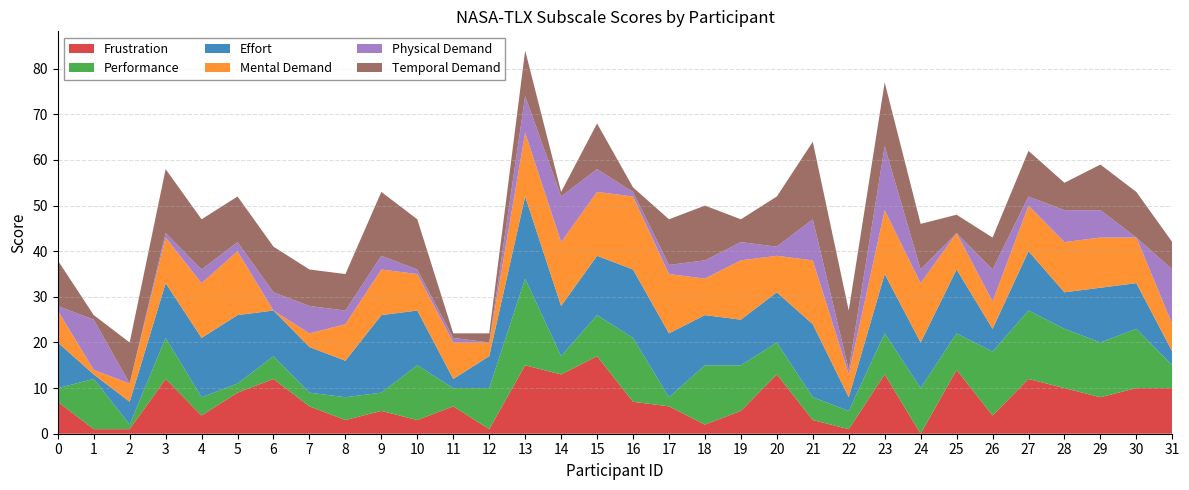

Reading right to left, transcribe all the data shown in this chart.

Frustration: 31=10	30=10	29=8	28=10	27=12	26=4	25=14	24=0	23=13	22=1	21=3	20=13	19=5	18=2	17=6	16=7	15=17	14=13	13=15	12=1	11=6	10=3	9=5	8=3	7=6	6=12	5=9	4=4	3=12	2=1	1=1	0=7
Performance: 31=5	30=13	29=12	28=13	27=15	26=14	25=8	24=10	23=9	22=4	21=5	20=7	19=10	18=13	17=2	16=14	15=9	14=4	13=19	12=9	11=4	10=12	9=4	8=5	7=3	6=5	5=2	4=4	3=9	2=1	1=11	0=3
Effort: 31=3	30=10	29=12	28=8	27=13	26=5	25=14	24=10	23=13	22=3	21=16	20=11	19=10	18=11	17=14	16=15	15=13	14=11	13=18	12=7	11=2	10=12	9=17	8=8	7=10	6=10	5=15	4=13	3=12	2=5	1=1	0=10
Mental Demand: 31=6	30=10	29=11	28=11	27=10	26=6	25=8	24=13	23=14	22=5	21=14	20=8	19=13	18=8	17=13	16=16	15=14	14=14	13=14	12=3	11=8	10=8	9=10	8=8	7=3	6=0	5=14	4=12	3=10	2=4	1=1	0=7
Physical Demand: 31=12	30=0	29=6	28=7	27=2	26=7	25=0	24=3	23=14	22=1	21=9	20=2	19=4	18=4	17=2	16=1	15=5	14=10	13=8	12=0	11=1	10=1	9=3	8=3	7=6	6=4	5=2	4=3	3=1	2=0	1=11	0=1
Temporal Demand: 31=6	30=10	29=10	28=6	27=10	26=7	25=4	24=10	23=14	22=13	21=17	20=11	19=5	18=12	17=10	16=1	15=10	14=1	13=10	12=2	11=1	10=11	9=14	8=8	7=8	6=10	5=10	4=11	3=14	2=9	1=1	0=10